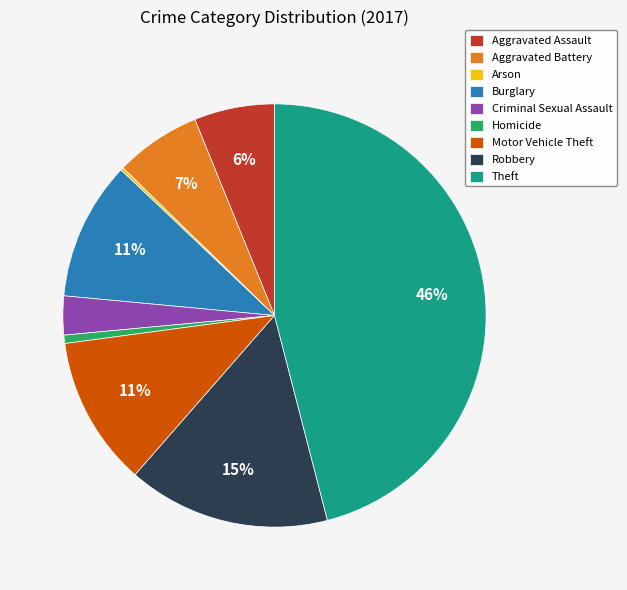

Which has a higher value, Burglary or Theft?

Theft